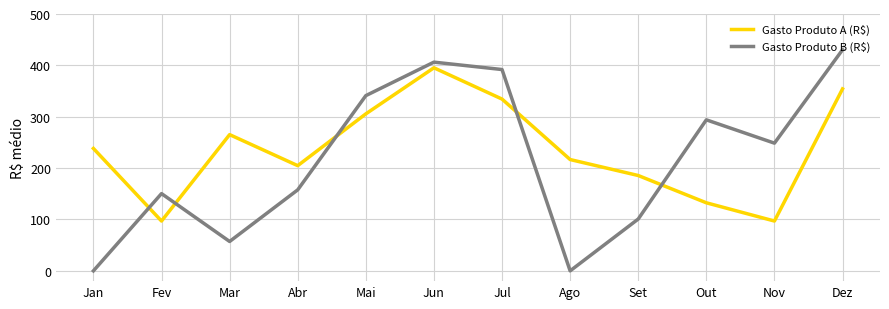

What is the difference between the Gasto Produto A (R$) values at Ago and Fev?

119.7